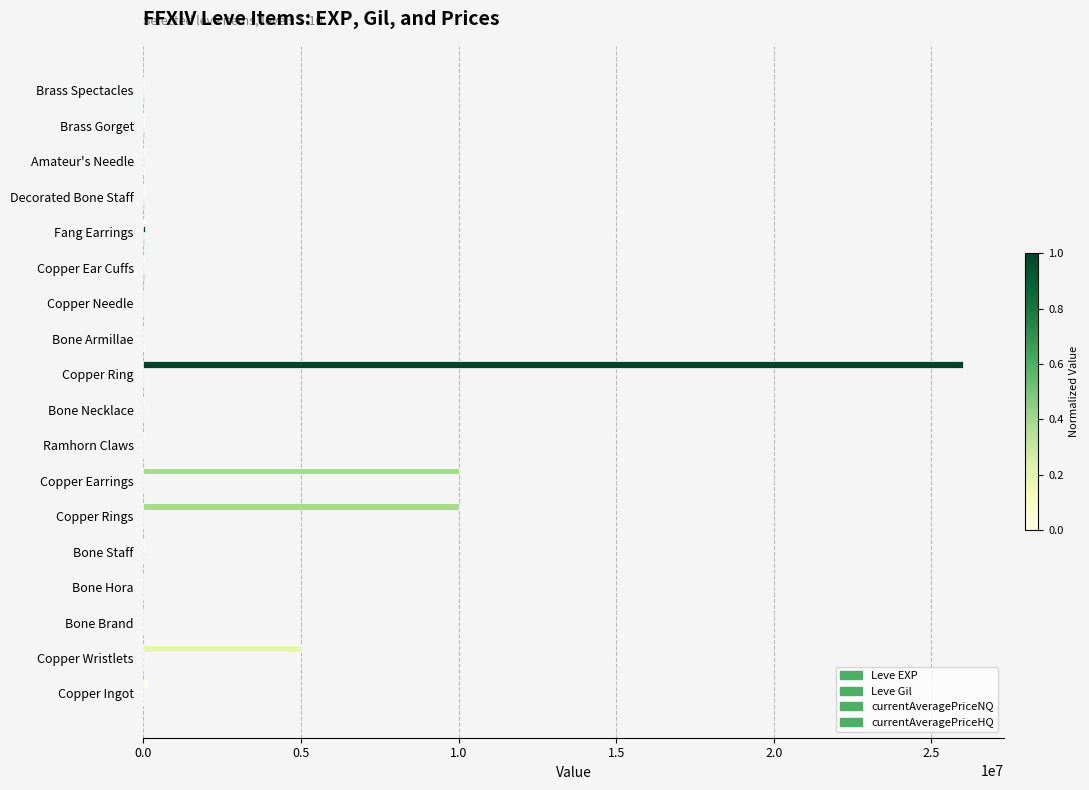

How many categories are shown in the chart?

18